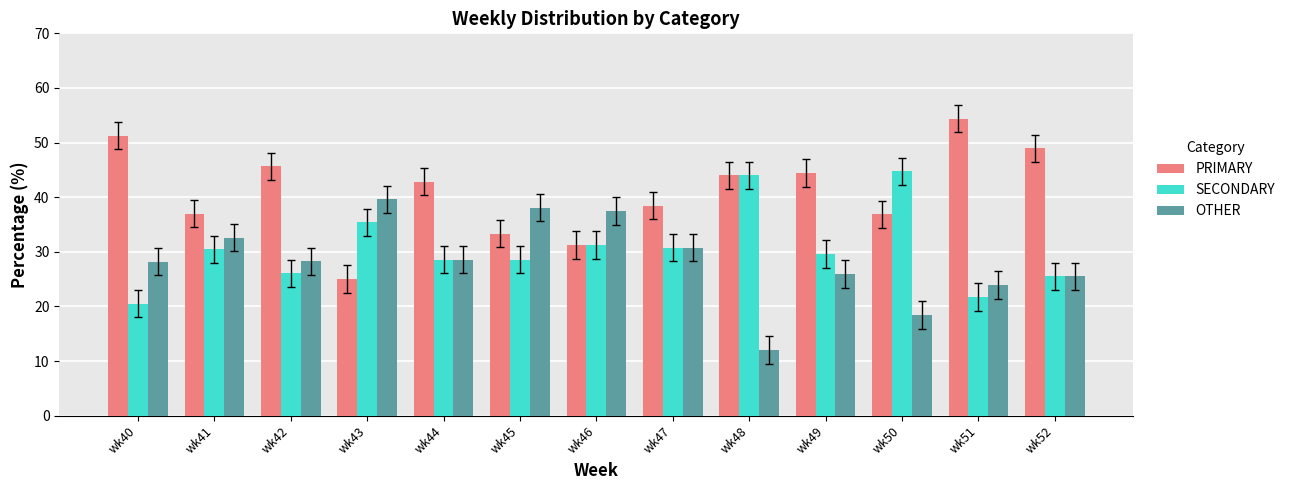

True or false: SECONDARY has a value of 26.1 at wk42.

True